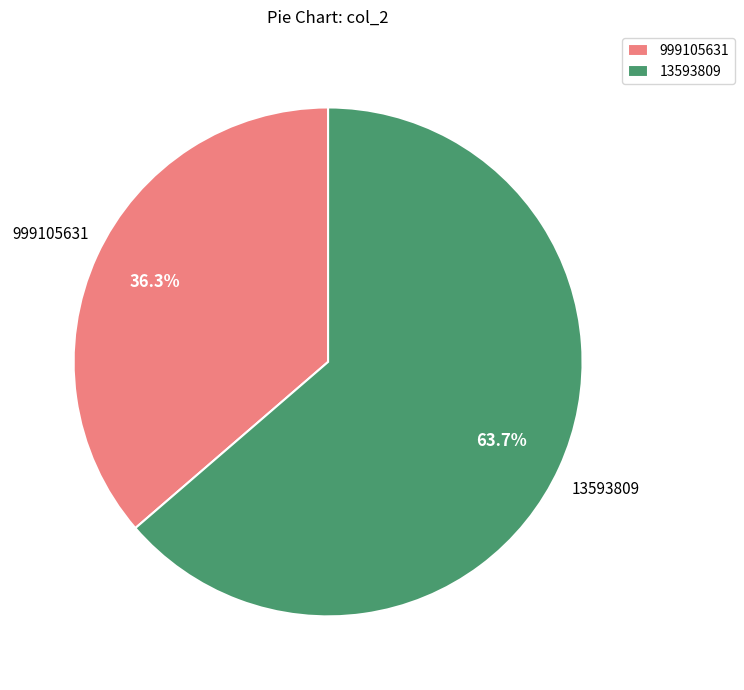

To the nearest percent, what is the average slice percentage?

50%